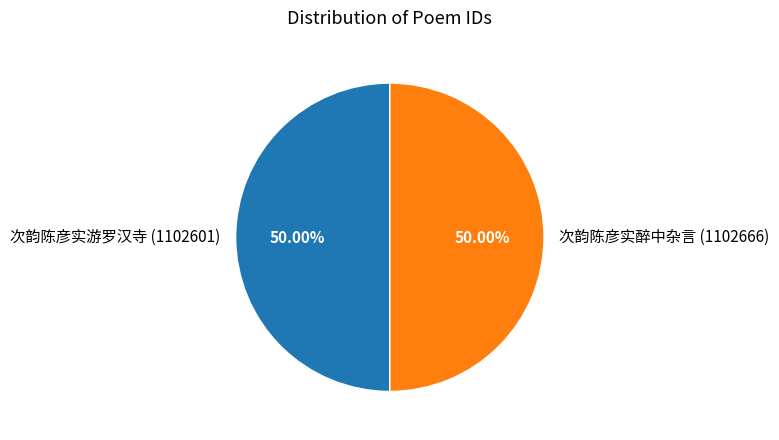

What portion of the pie excludes 次韵陈彦实游罗汉寺?

50.0%